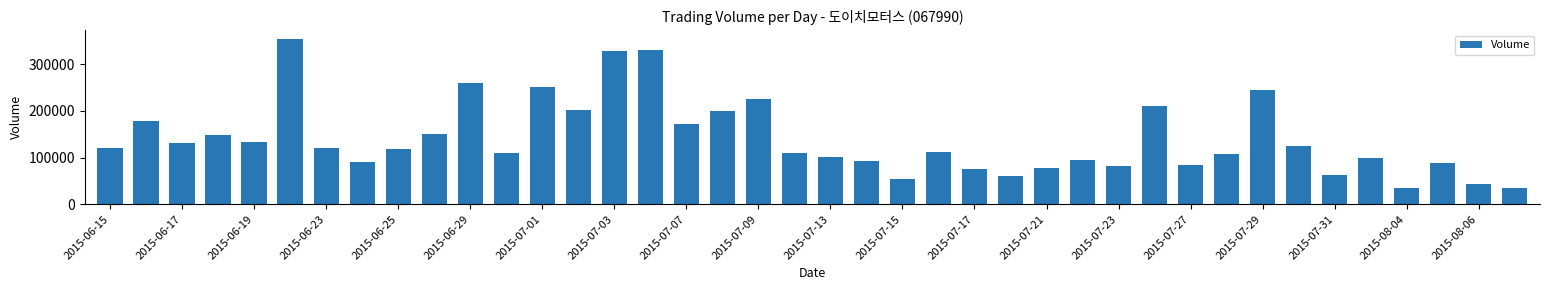

What is the maximum value shown in the chart?

354993